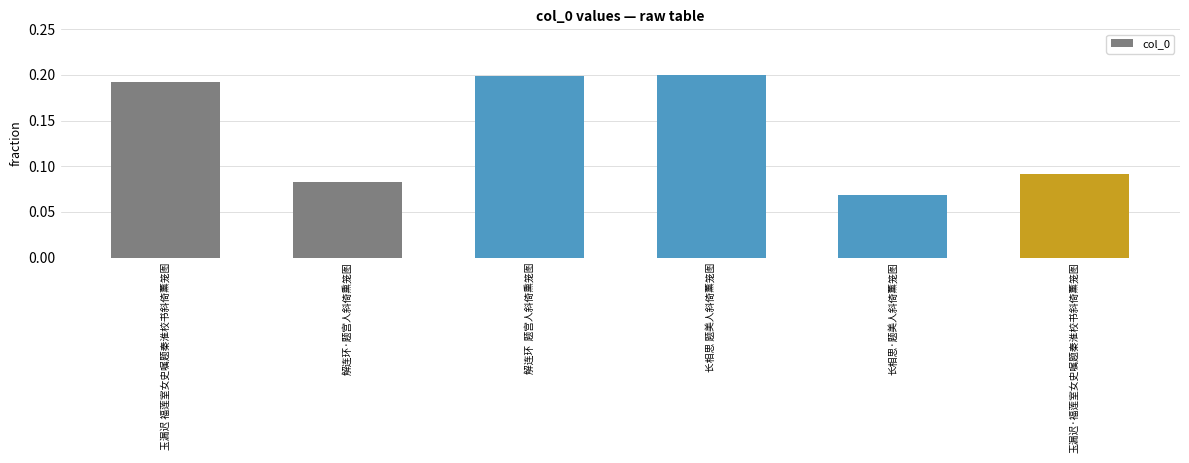

How many categories are shown in the chart?

6